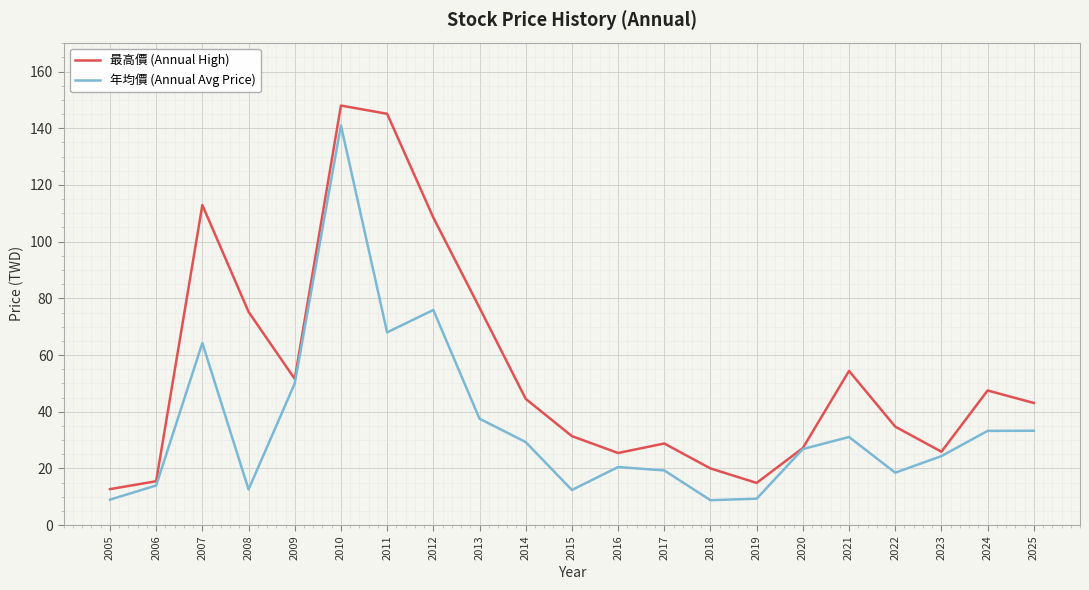

Where is 年均價 (Annual Avg Price) nearest to the value 74?

2012